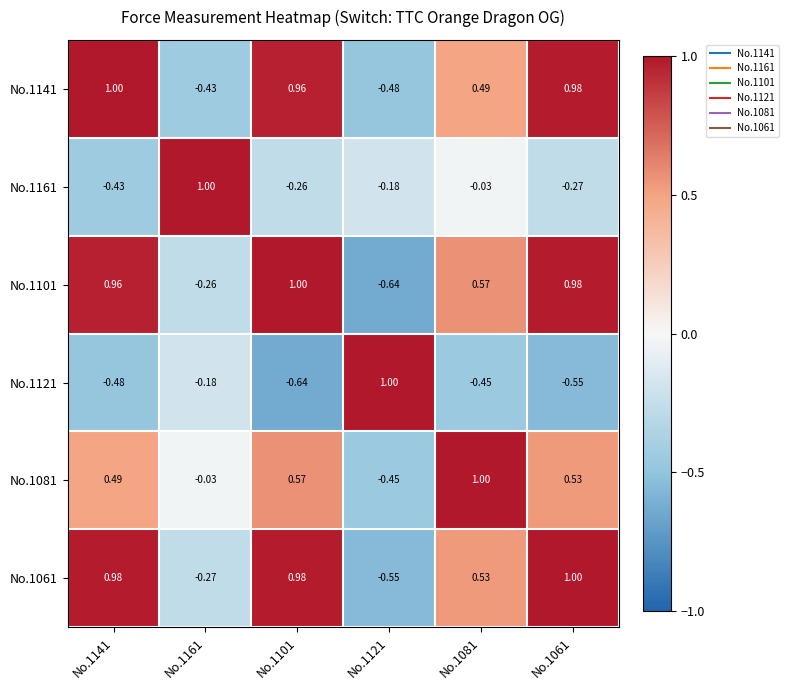

Count the number of categories in the chart.

6